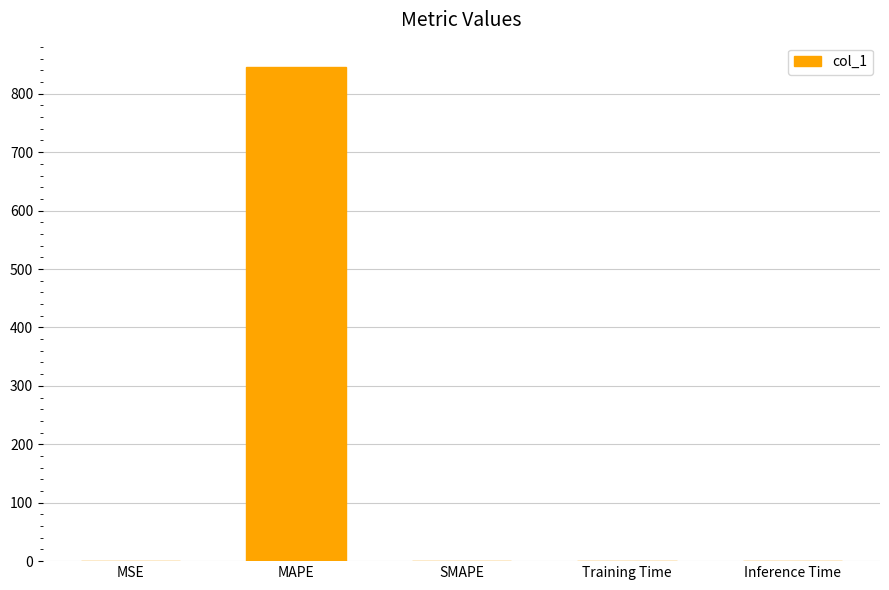

What is the sum of all values?

846.1